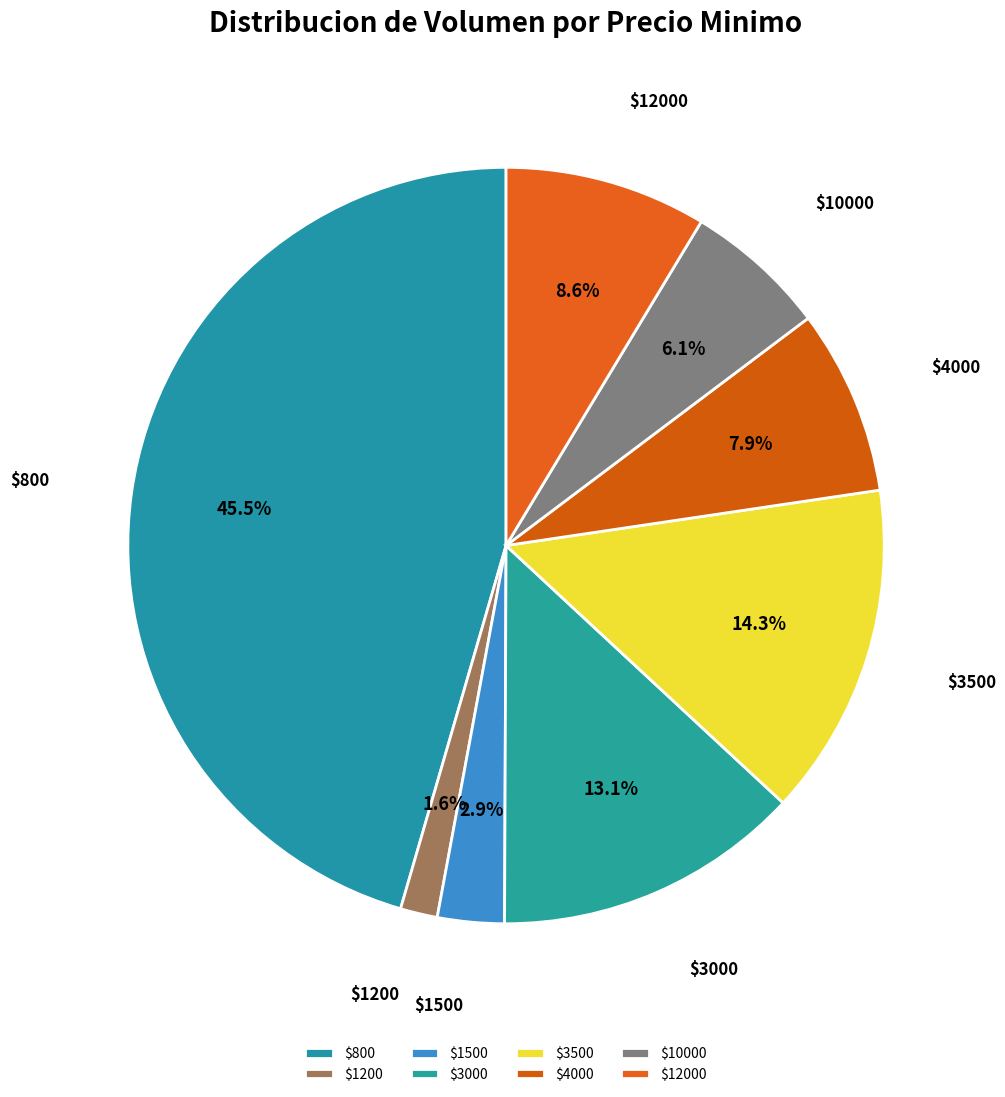

Which slice is the largest?

$800